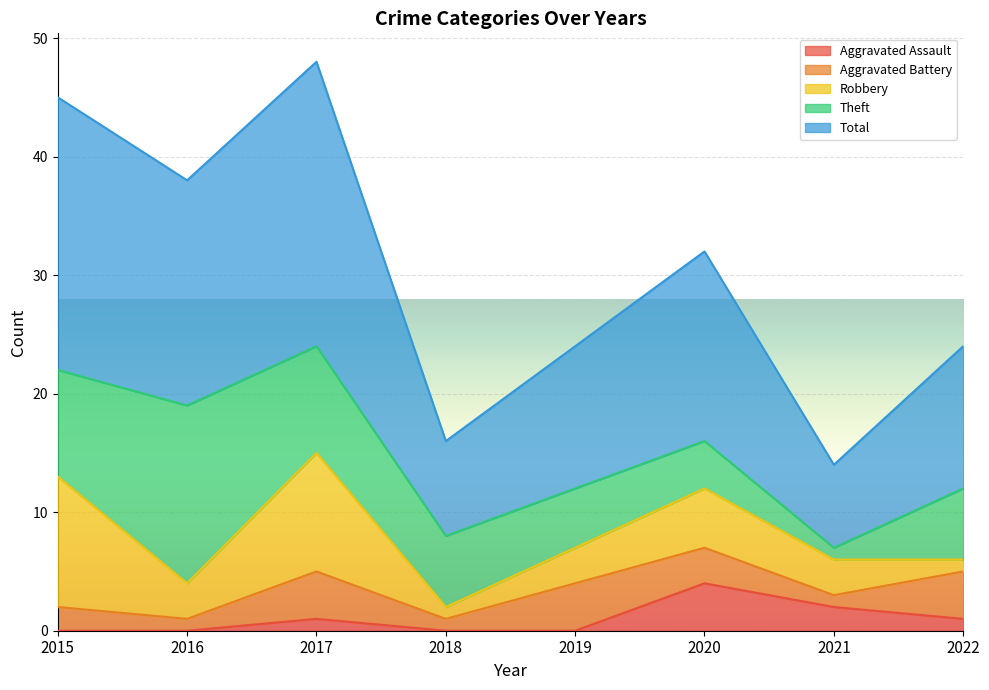

At which label does Robbery reach its peak?

2015